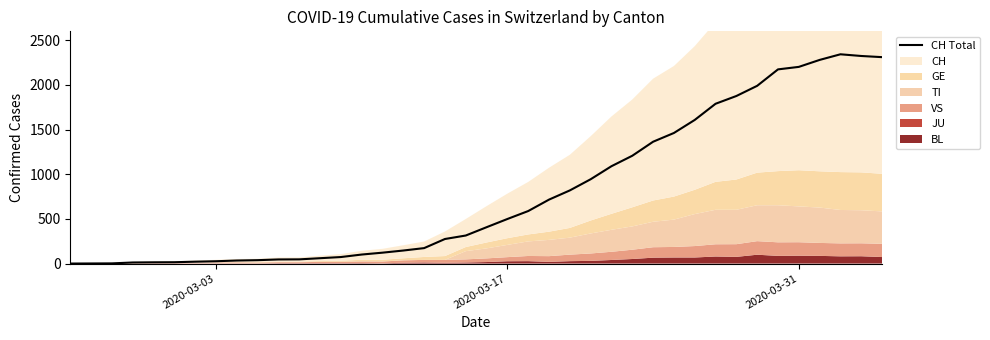

What is the highest value of the CH Total series?

2343